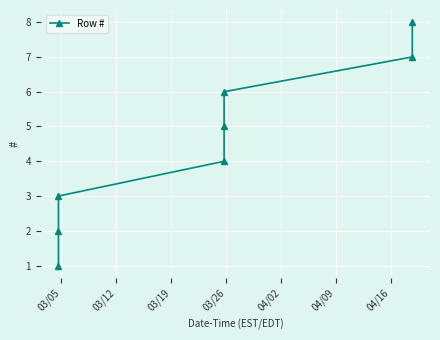

What is the sum of all values?

36